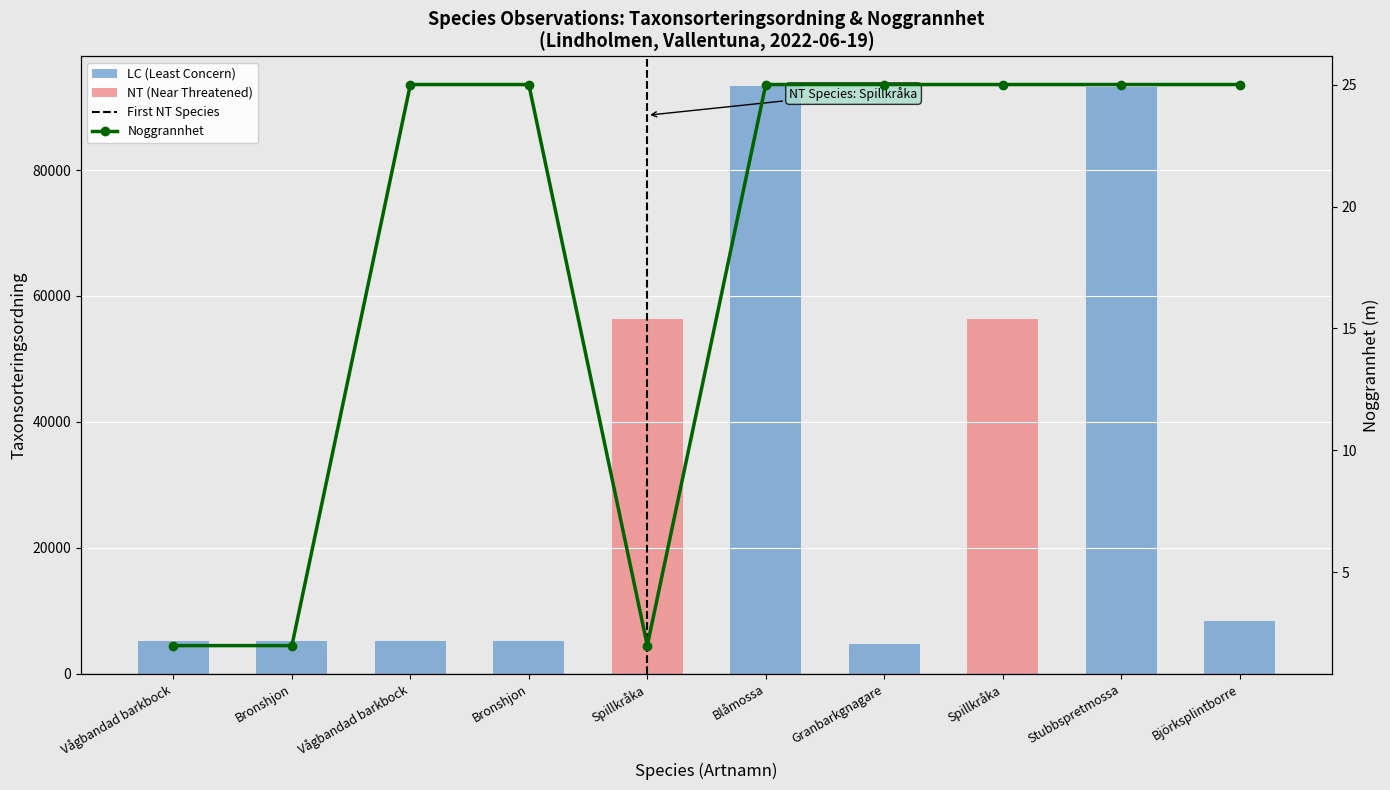

Where does the Taxonsorteringsordning series first go above 8367?

Spillkråka